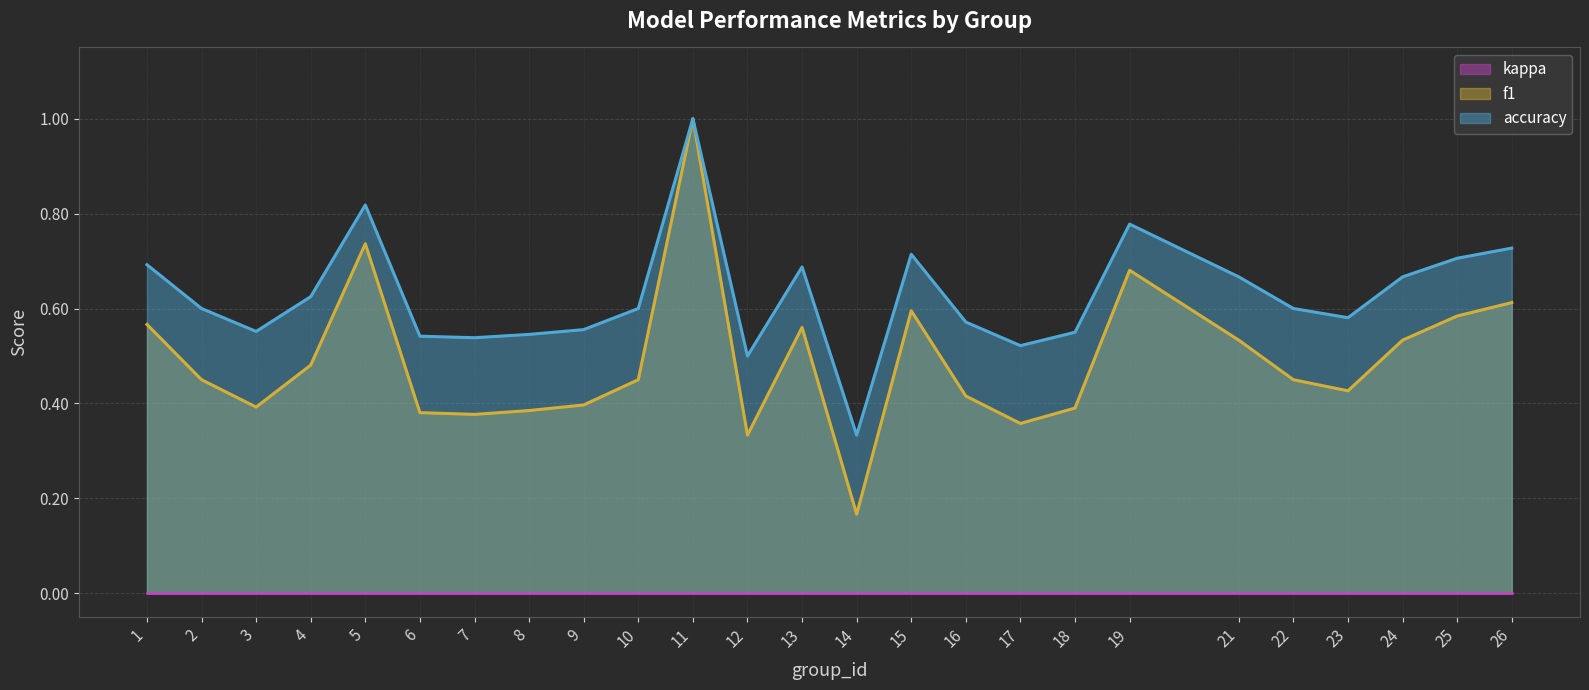

True or false: f1 and accuracy cross at least once.

False